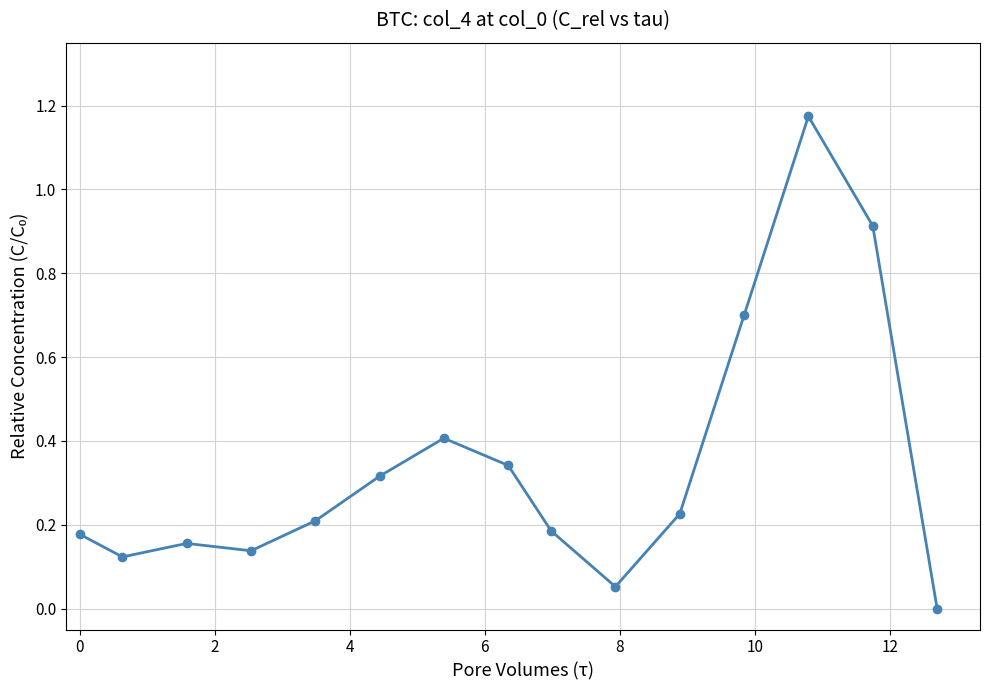

What is the difference between the second highest and minimum values?

0.9